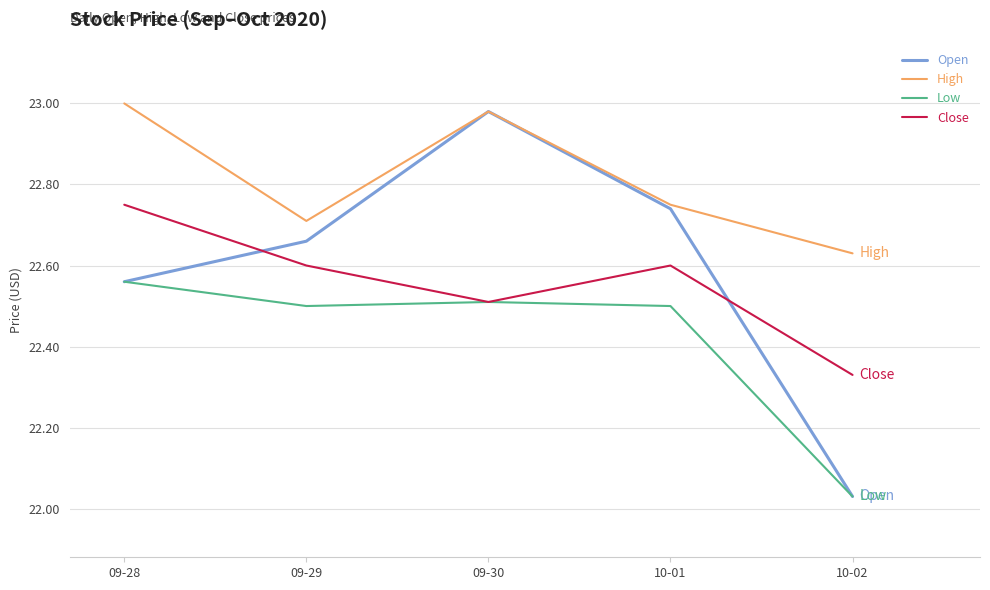

At which label does Low reach its peak?

09-28